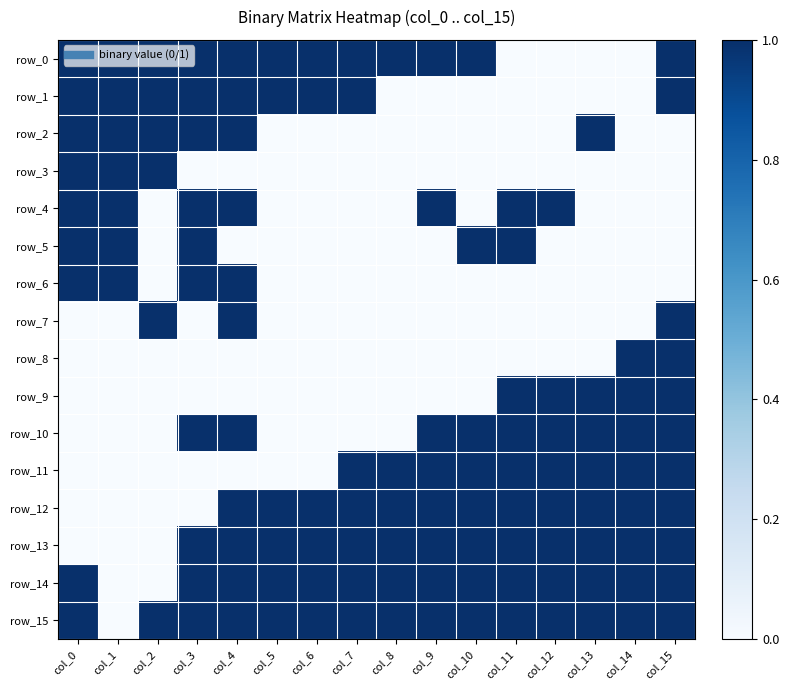

How many row_2 values are between 0 and 1?

16